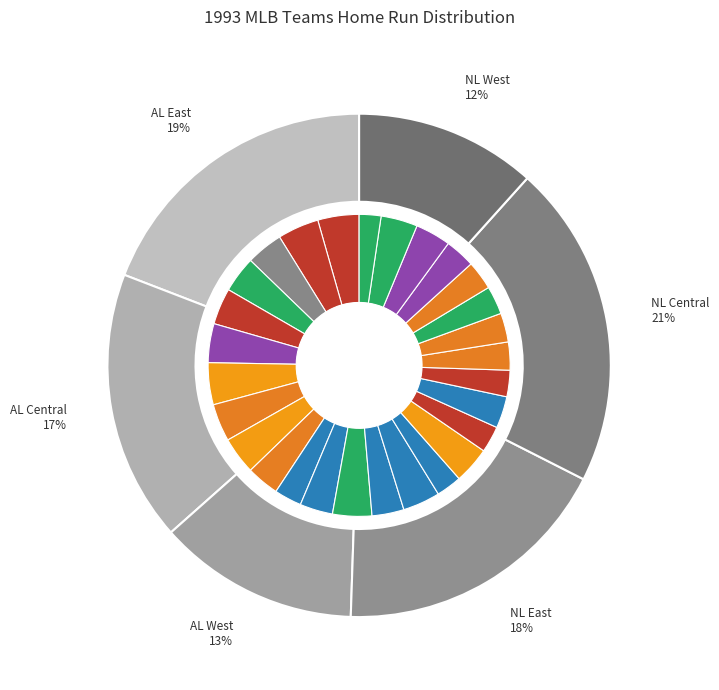

To the nearest percent, what portion does CAL represent?

3%